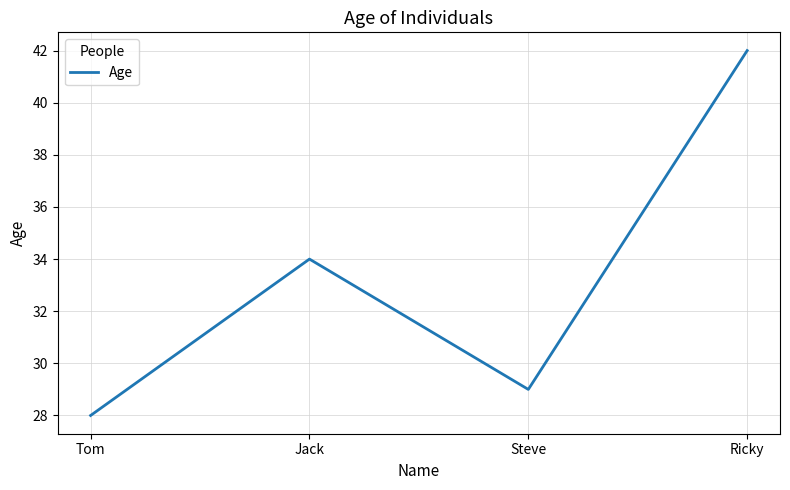

What is the minimum value shown in the chart?

28